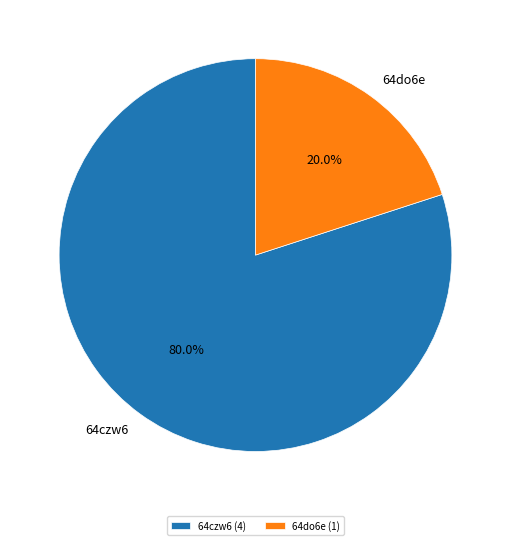

Which category has the smallest portion of the pie?

64do6e